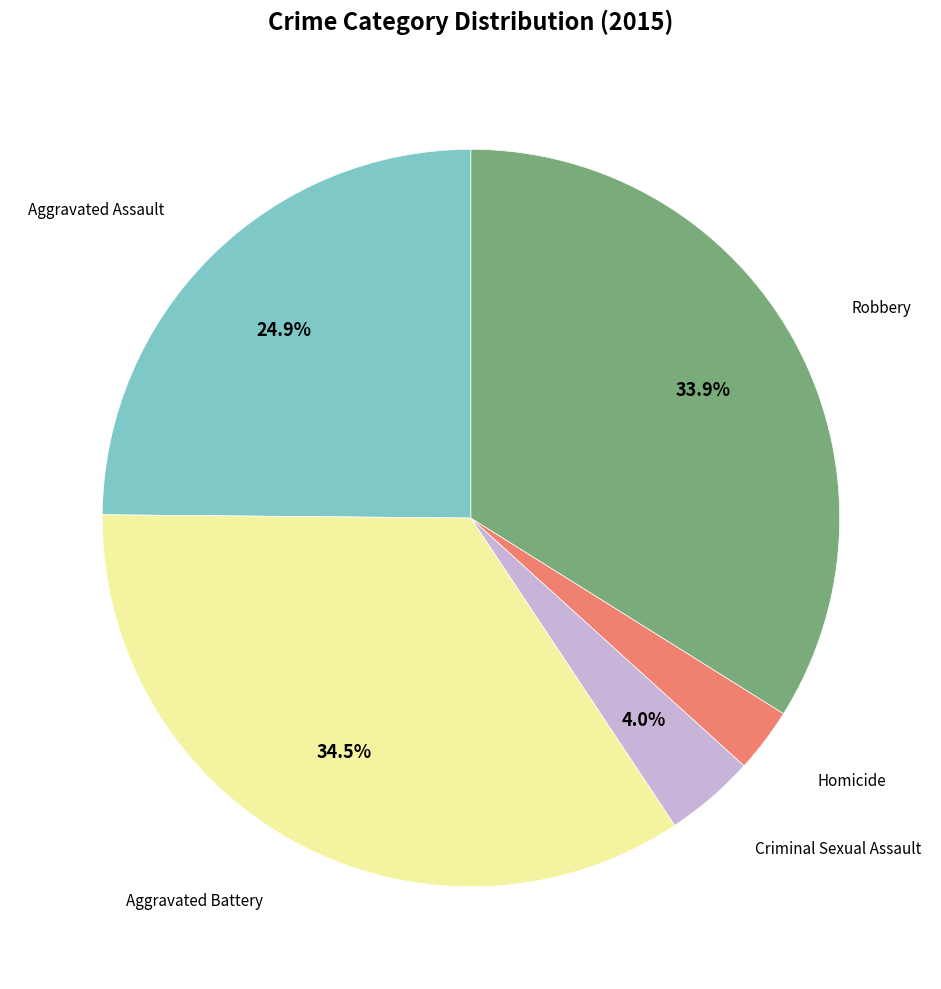

Is there a majority slice in this chart?

No